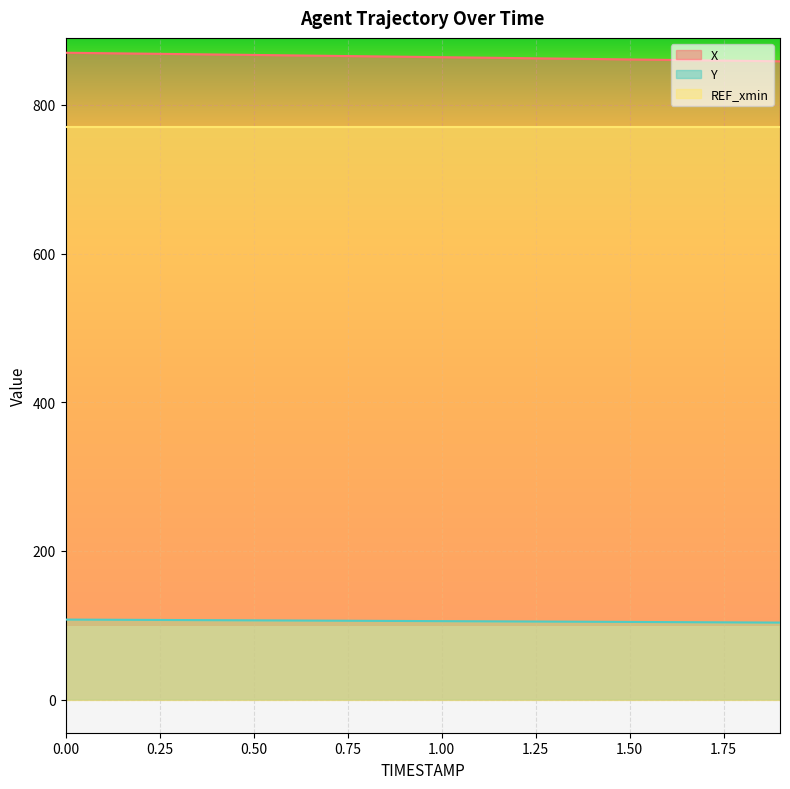

List the series in order of their peak value, lowest first.

Y, REF_xmin, X